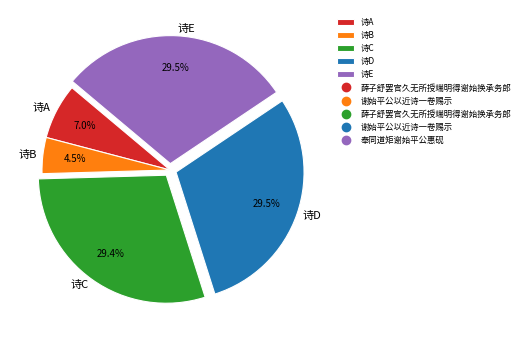

Which category has the smallest portion of the pie?

诗B